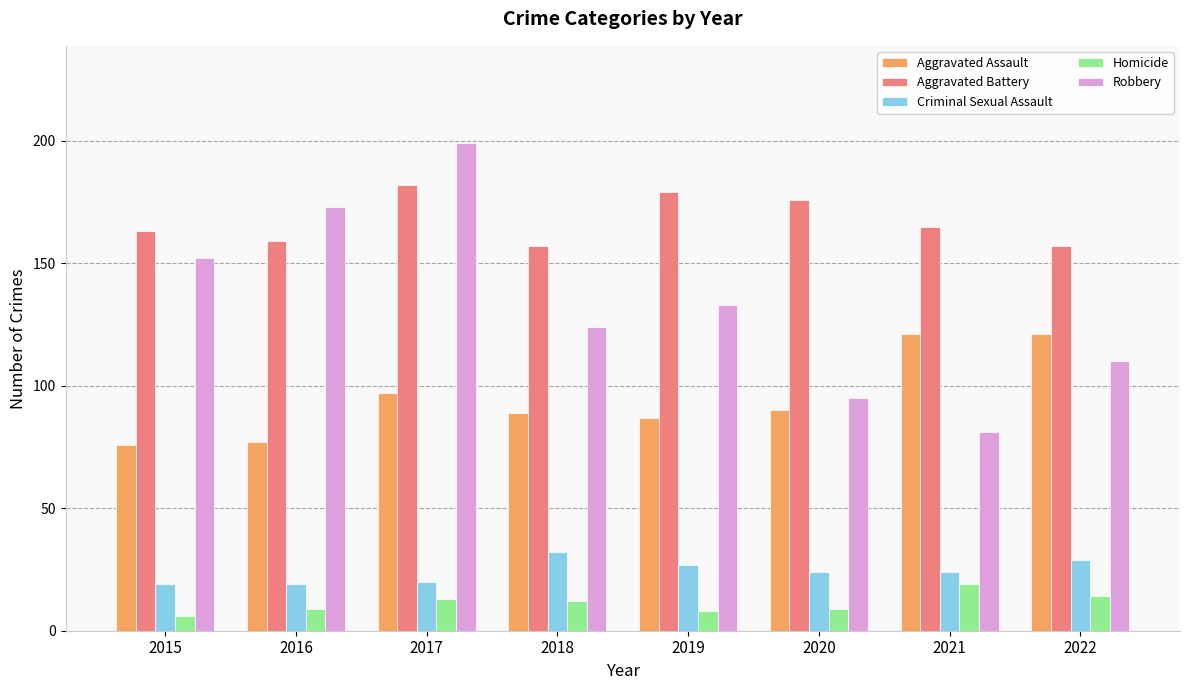

At which label is Aggravated Assault closest to 98?

2017